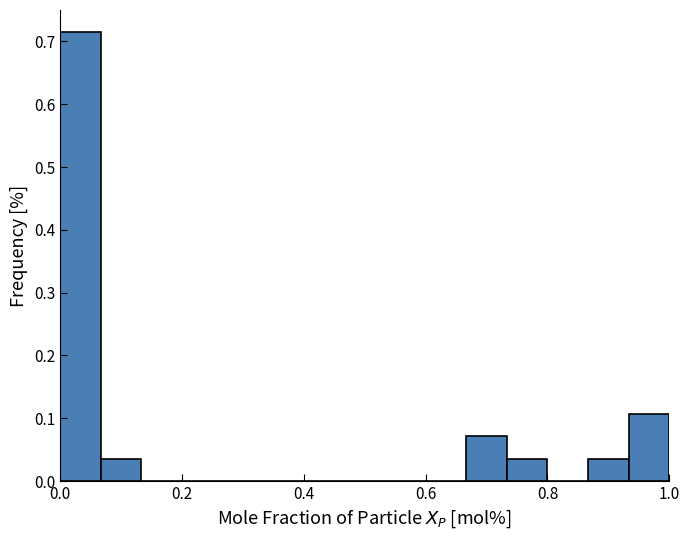

Read against the x-axis, roughly where is the centre of the tallest bar?

0.04